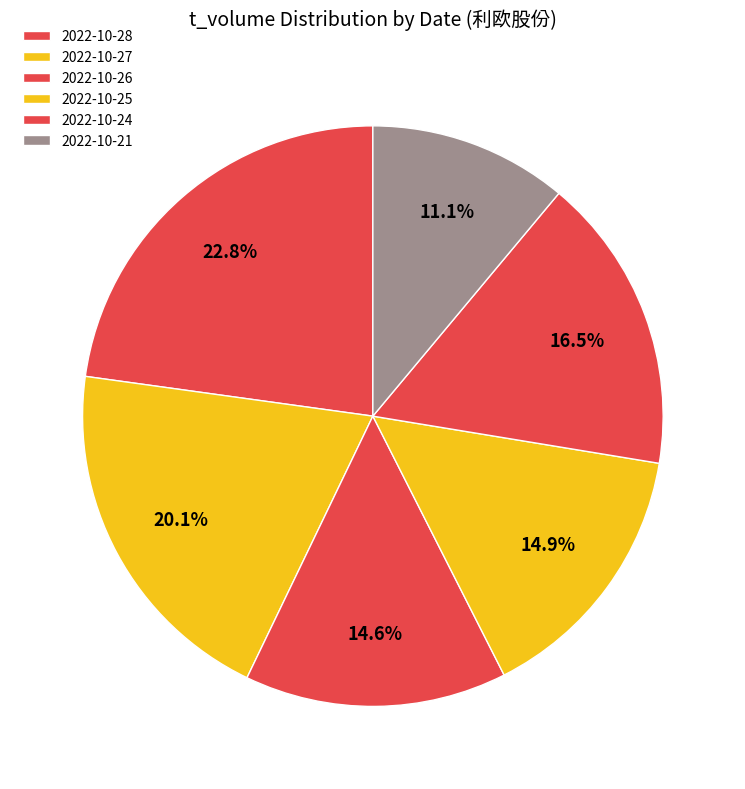

How many segments does this pie chart have?

6